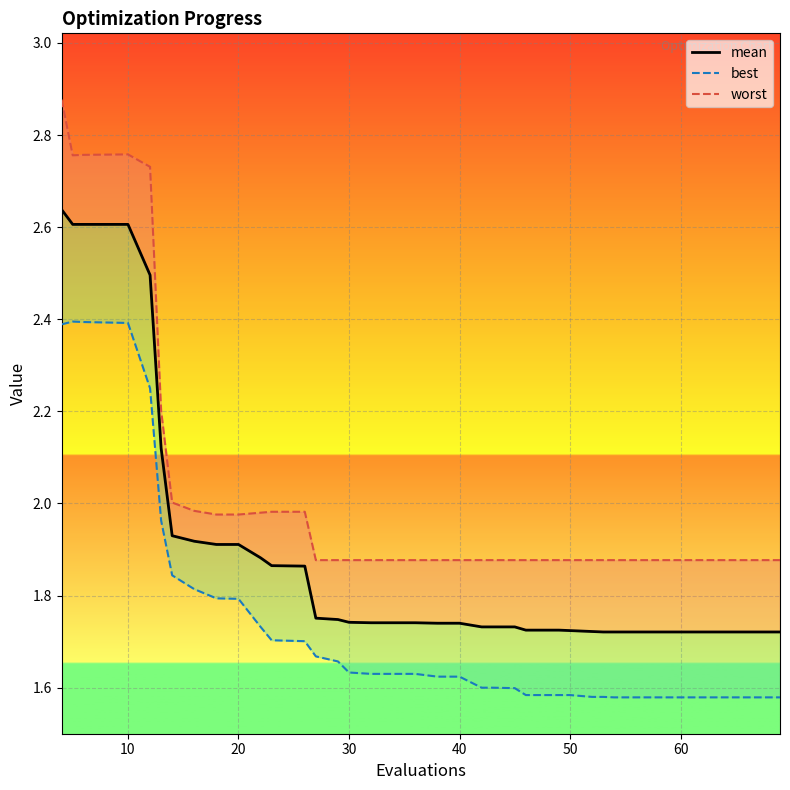

How many lines are shown in the chart?

3